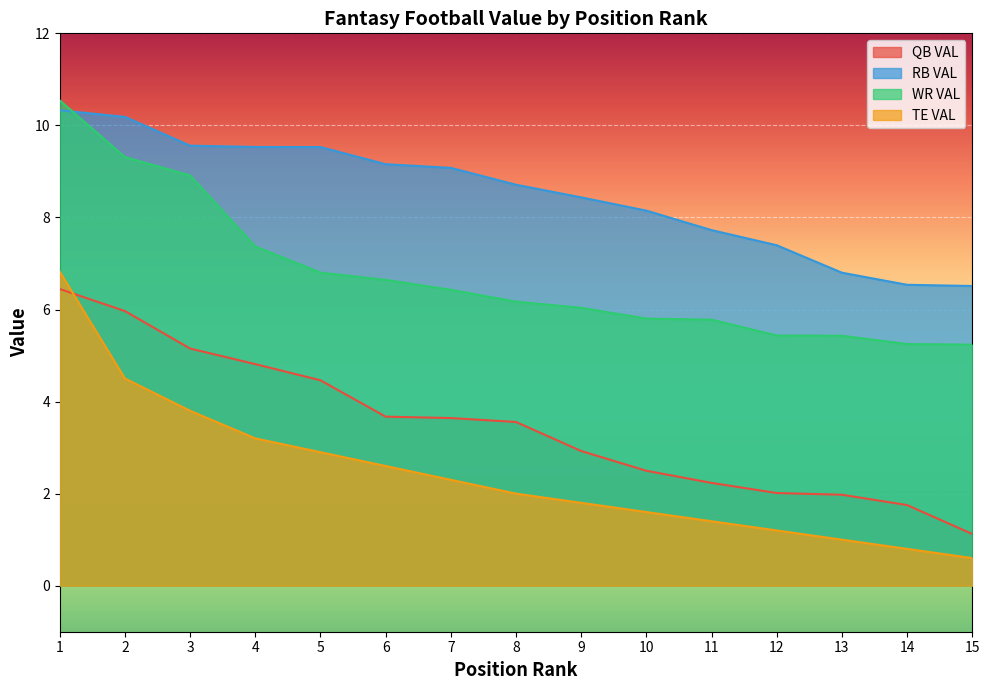

At how many categories does at least one series exceed 6?

15